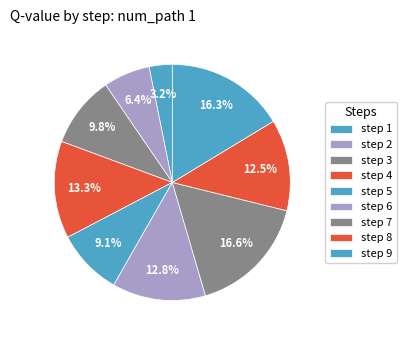

How many slices are in this pie chart?

9